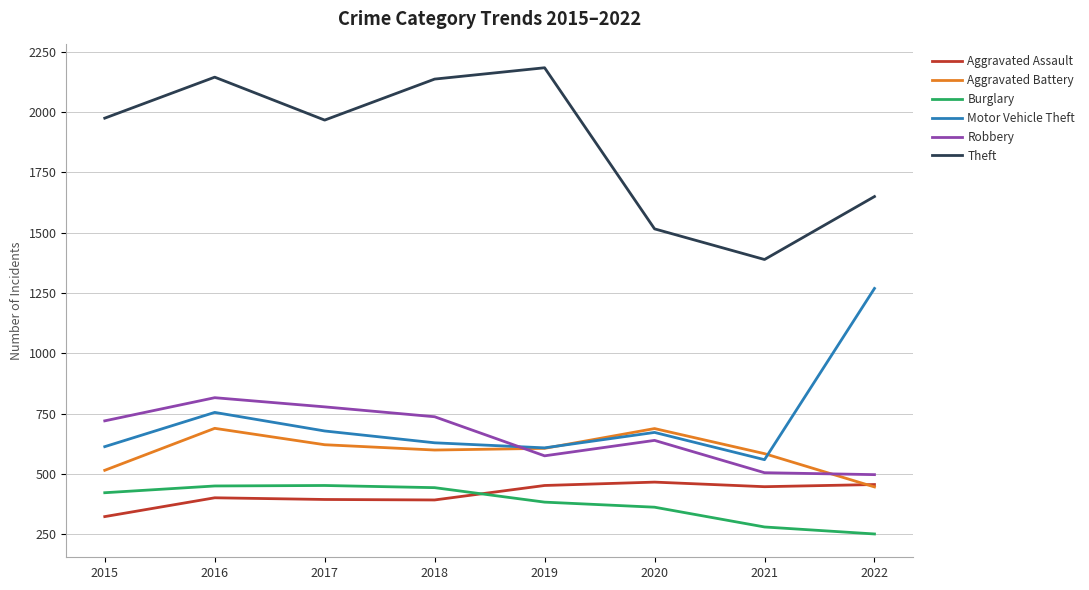

True or false: Aggravated Assault and Robbery intersect in this chart.

False